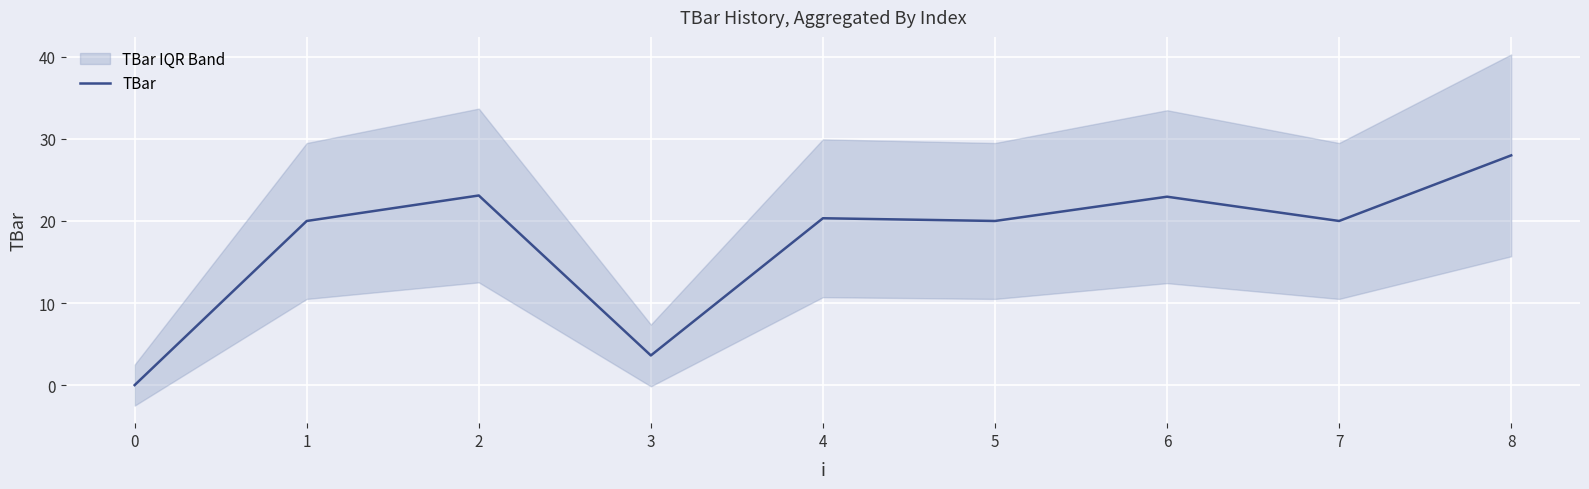

What is the highest value of the TBar series?

28.0